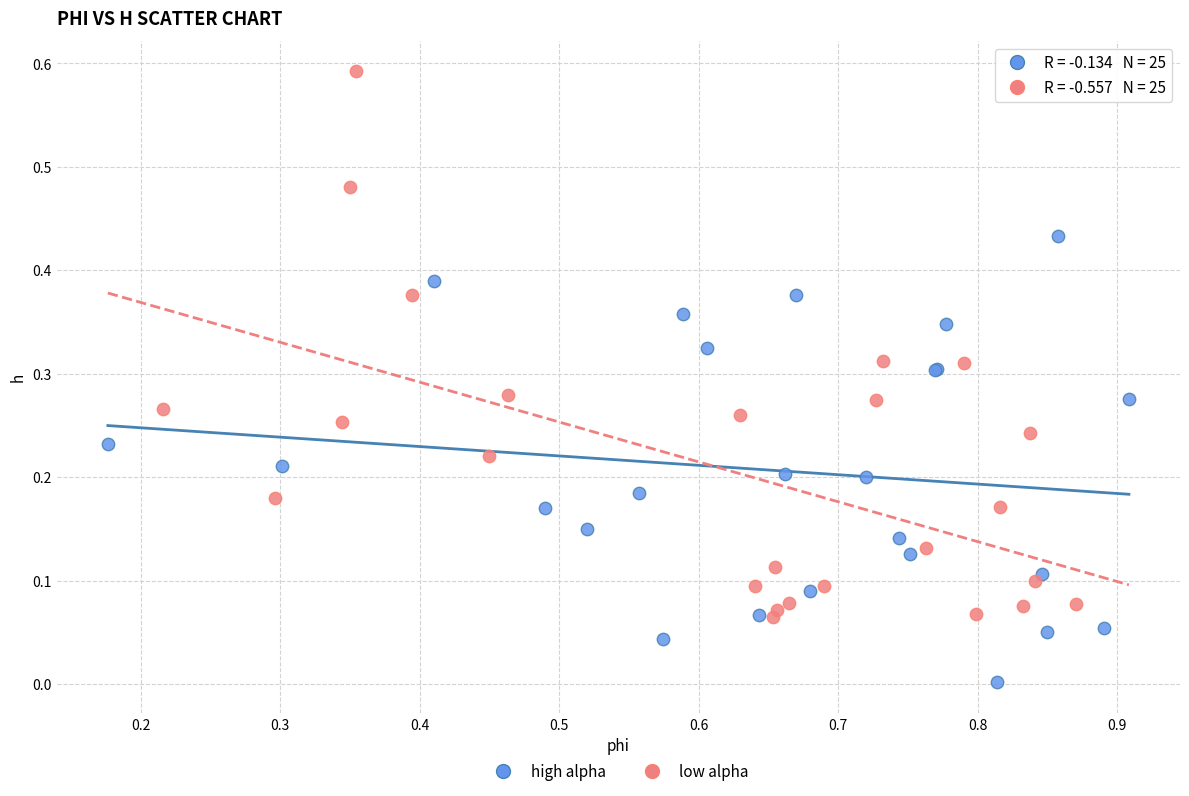

Which series reaches the maximum Y coordinate?

low alpha